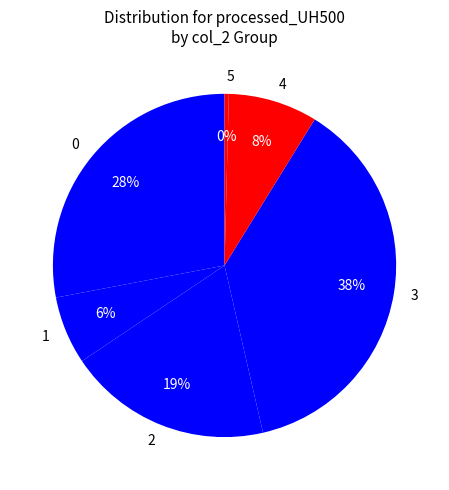

How many segments does this pie chart have?

6